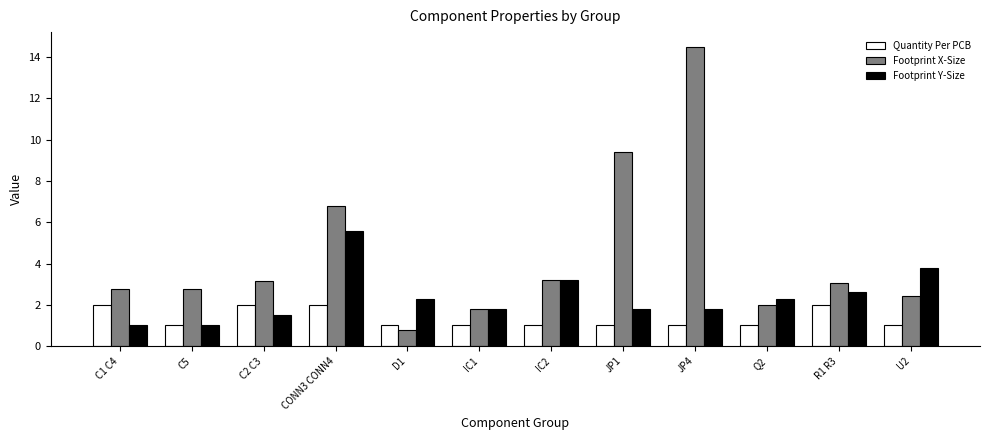

What is the spread (max minus min) of values at C5?

1.8